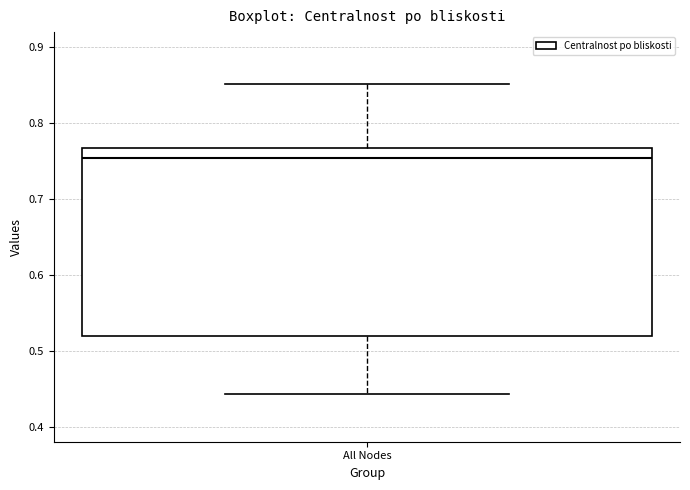

Where does the median line of the box for All Nodes sit on the y-axis? The values are not printed on the chart, so give them approximately, as read against the axis.

0.75